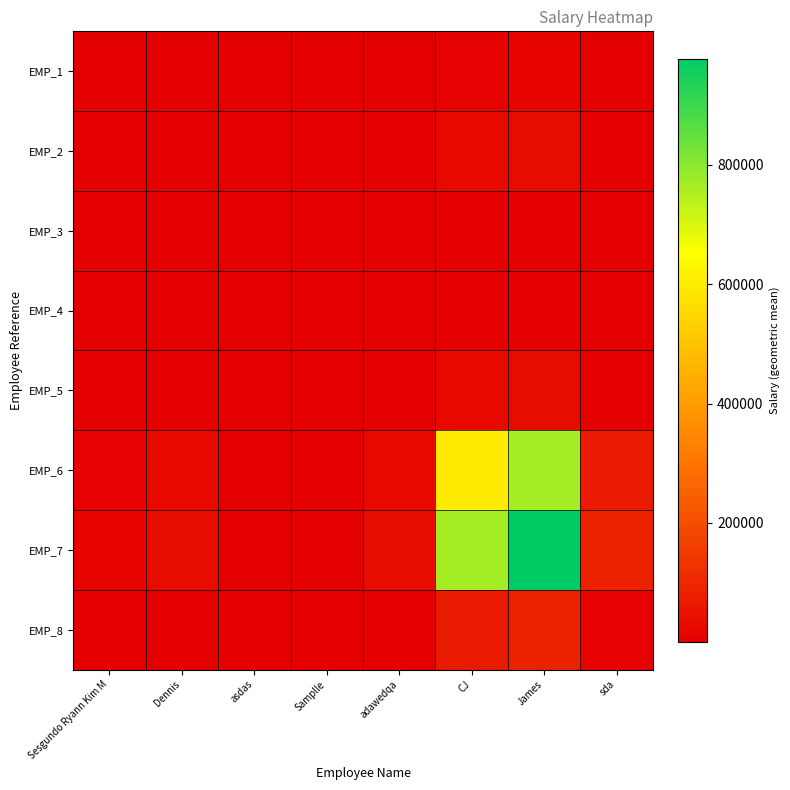

How many data points does each series have?

8